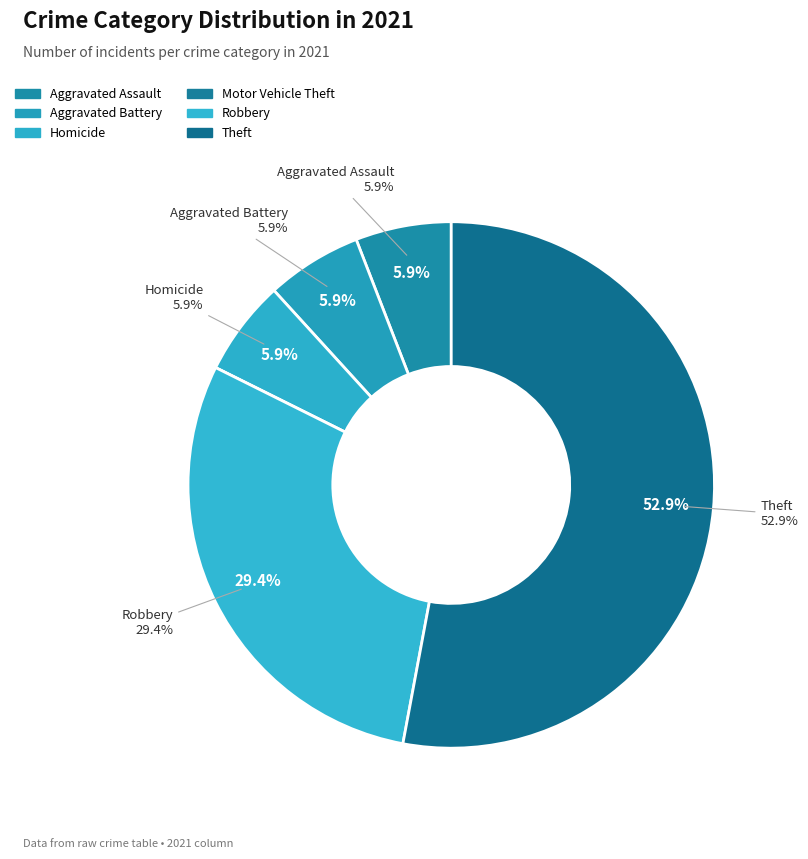

To the nearest percent, what portion does Aggravated Battery represent?

6%